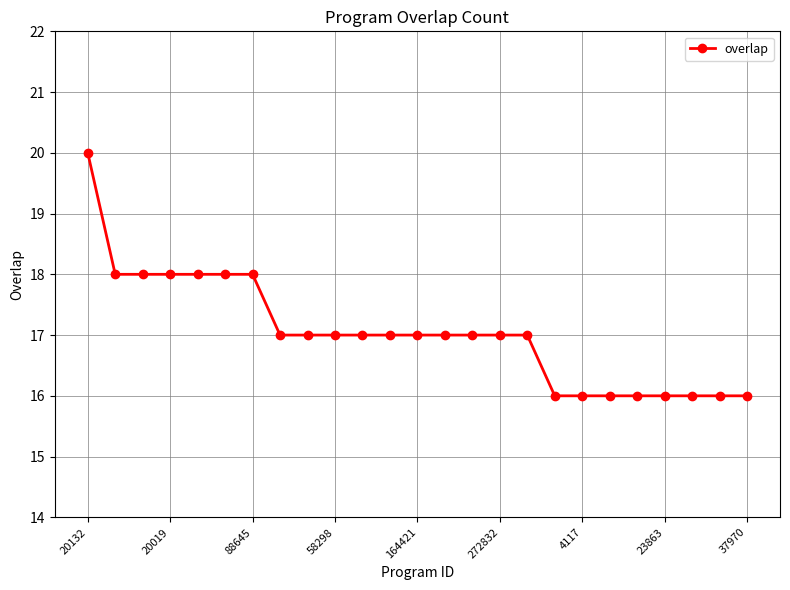

What is the average value?

17